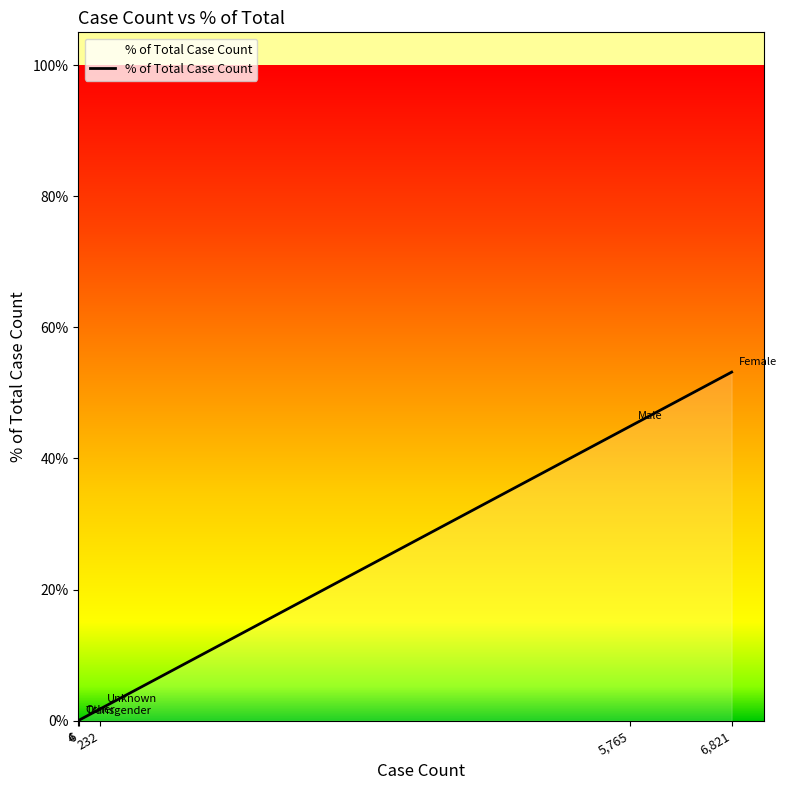

Does the chart have visible grid lines?

No